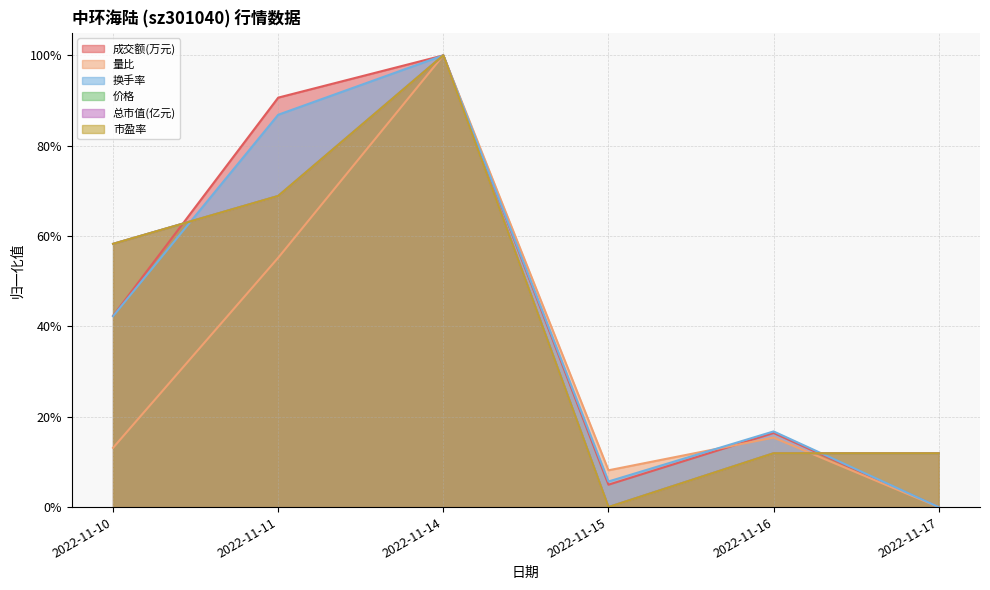

What is the average value of the 成交额(万元) series?

0.4